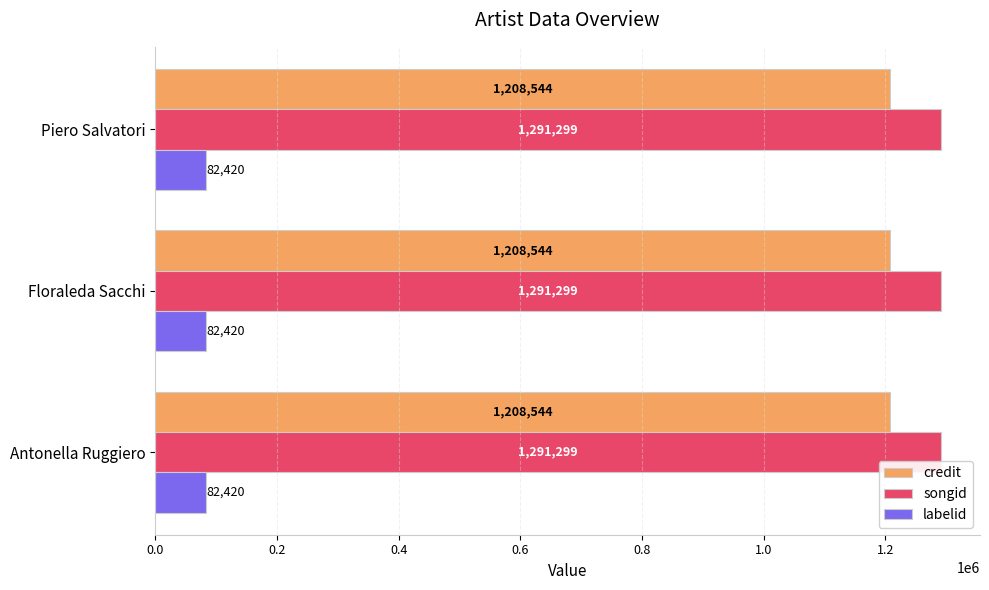

Rank the series by their maximum value, from lowest to highest.

labelid, credit, songid